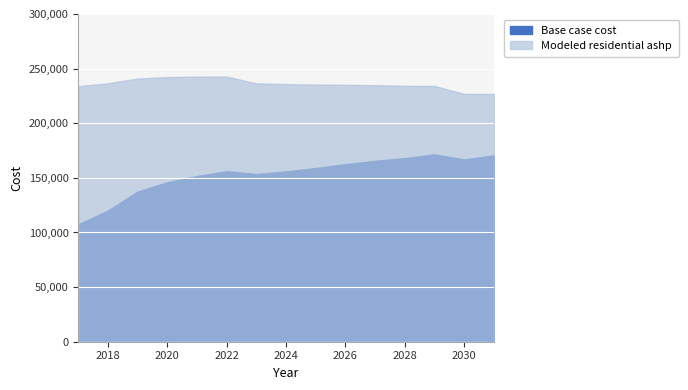

At how many categories does at least one series exceed 112296?

15